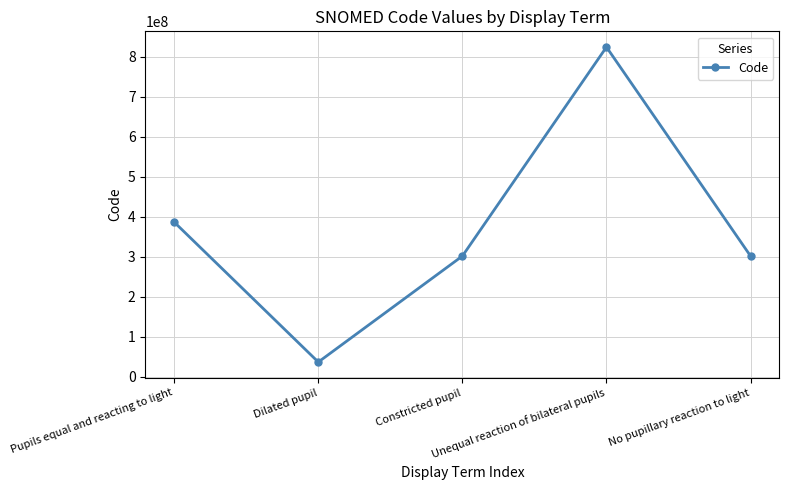

At which category does the chart reach its peak across all series?

Unequal reaction of bilateral pupils